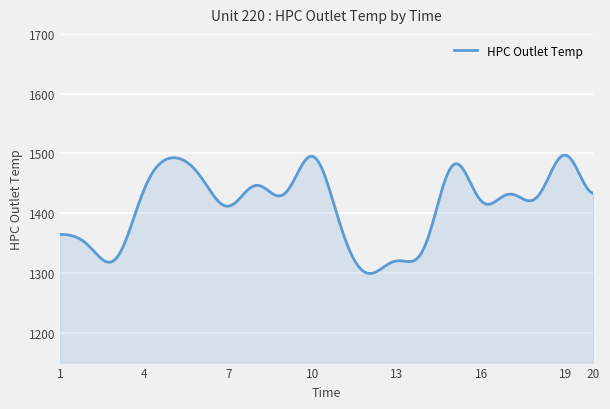

What is the difference between the maximum and minimum values?

198.2